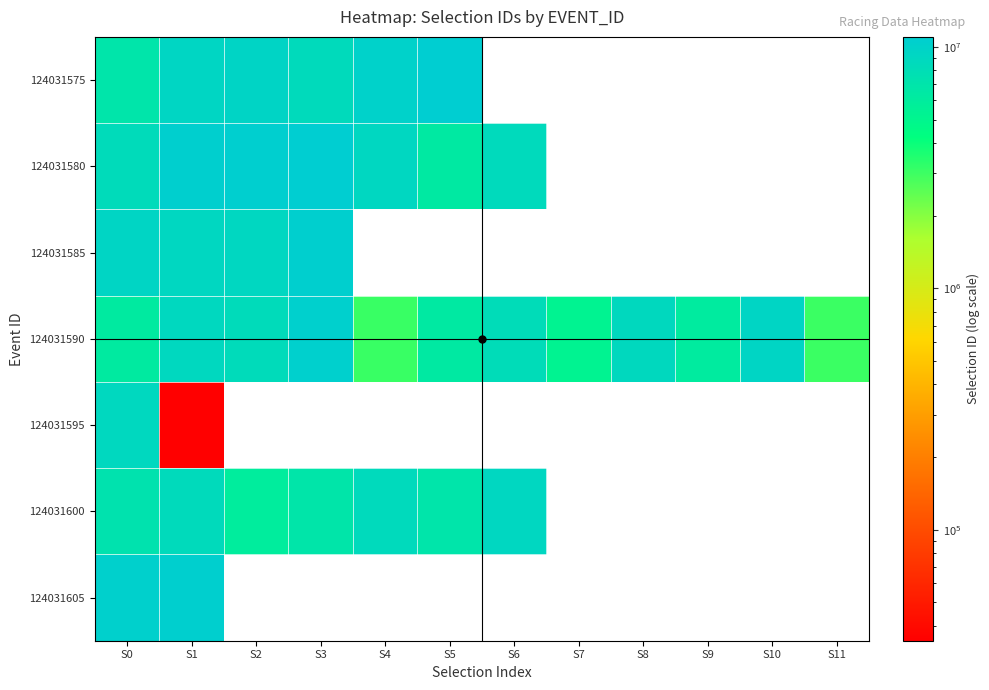

Count the number of data series in this chart.

7